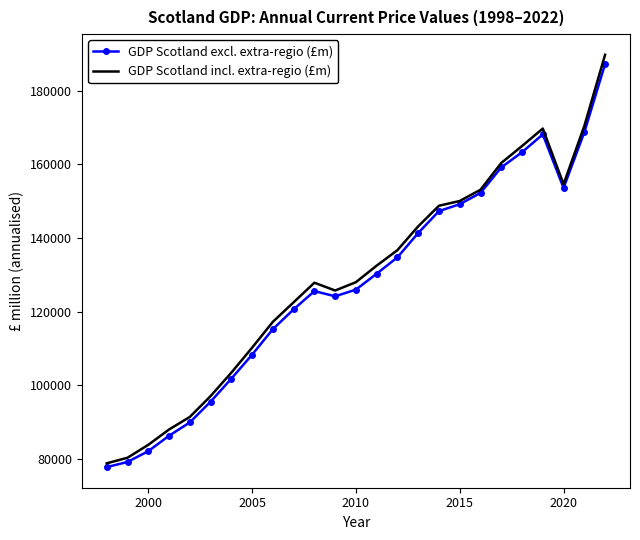

Which series has the widest spread of values?

GDP Scotland incl. extra-regio (£m)